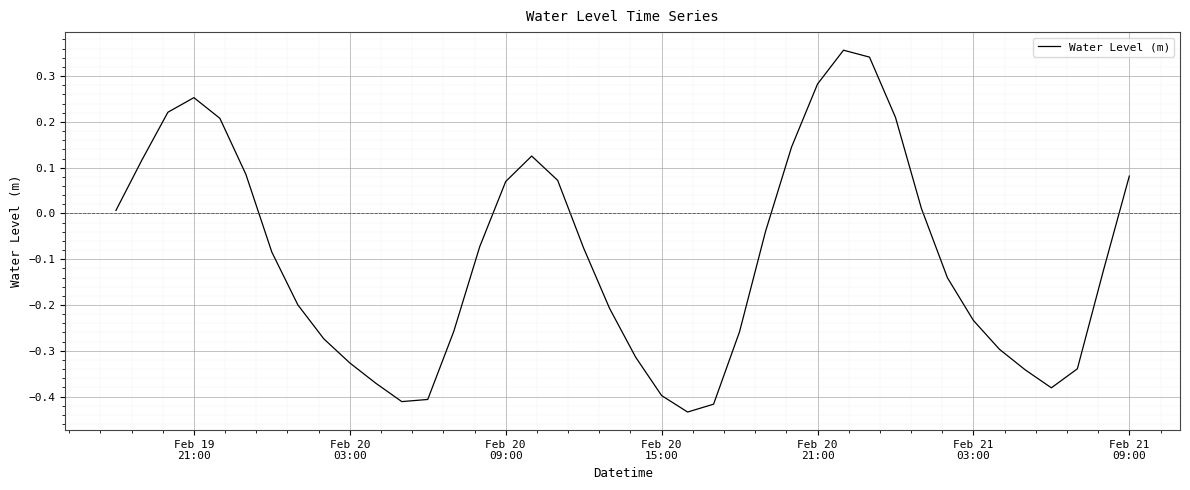

Is this an area chart (filled region under the line)?

No